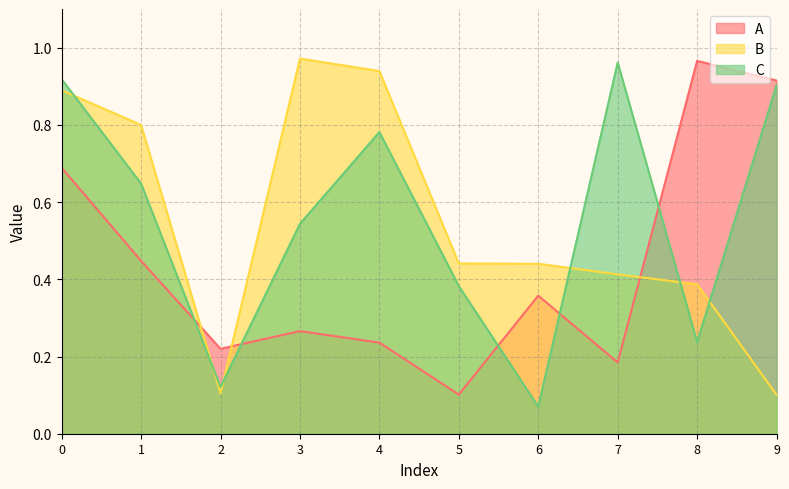

Where is the first local maximum for A?

3